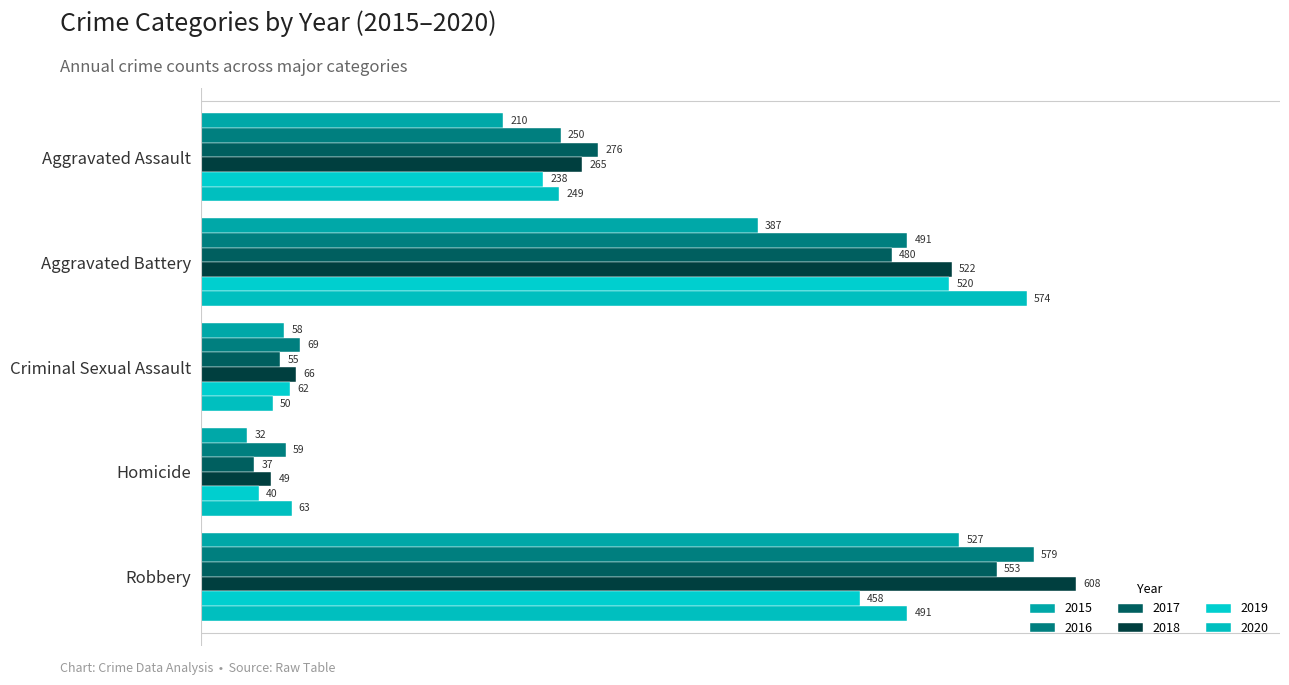

The value of 2016 at Robbery is 853. True or false?

False